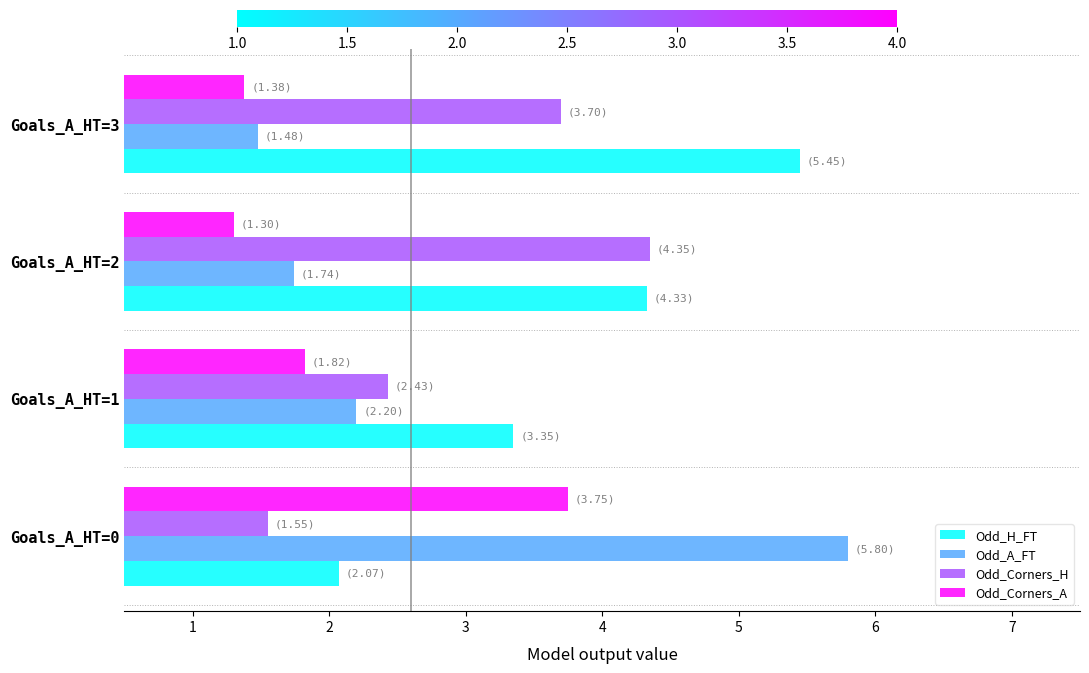

What is the greatest value displayed?

5.8